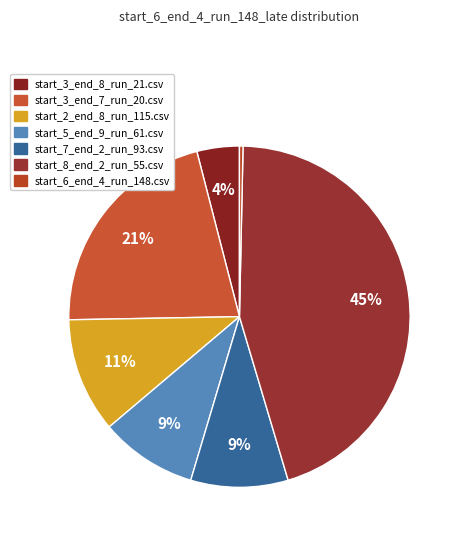

To the nearest percent, what portion does start_3_end_7_run_20.csv represent?

21%